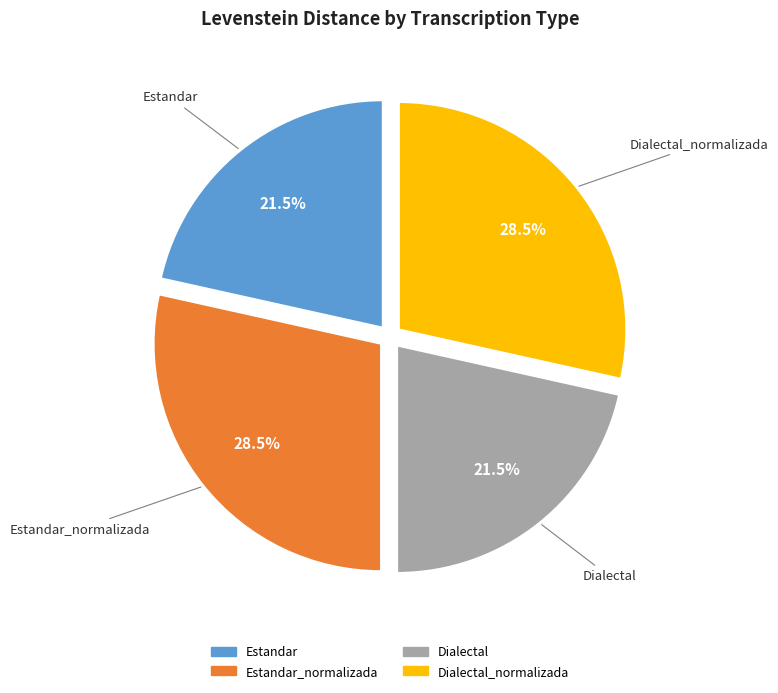

Is there a majority slice in this chart?

No